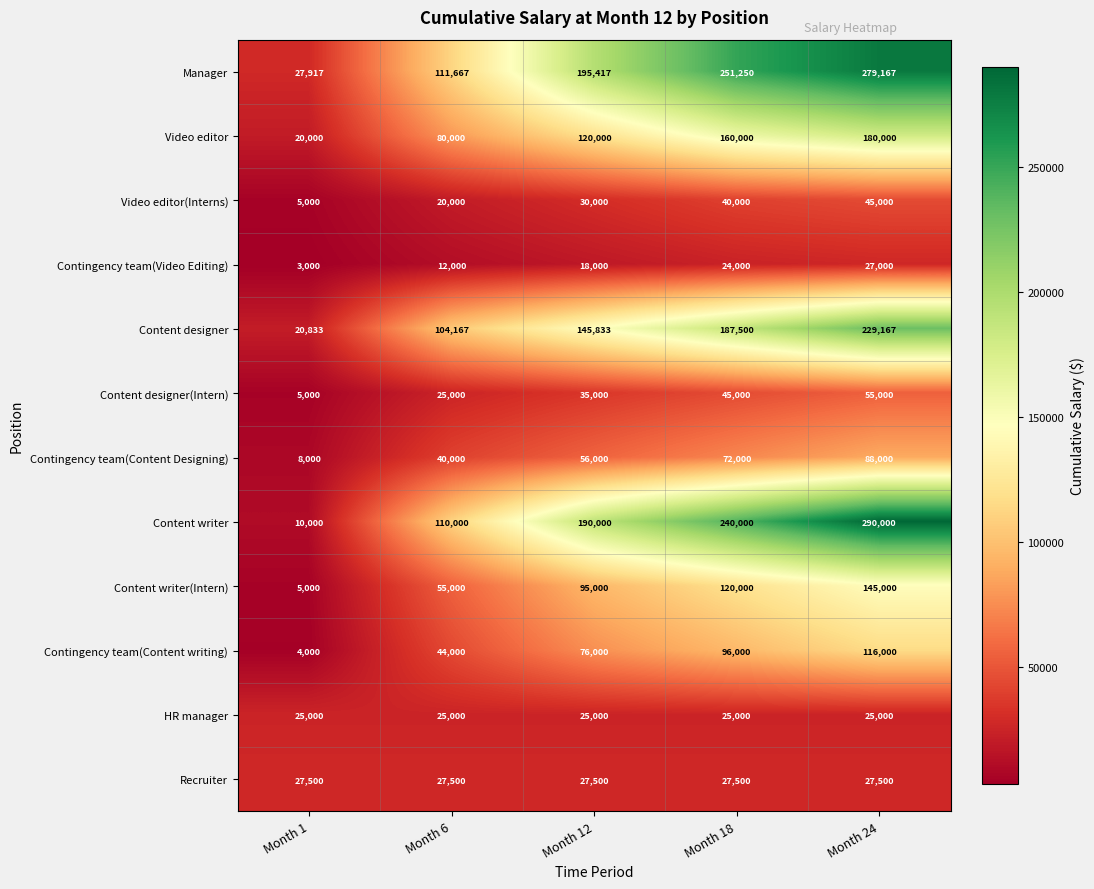

Which series has the widest spread of values?

Content writer